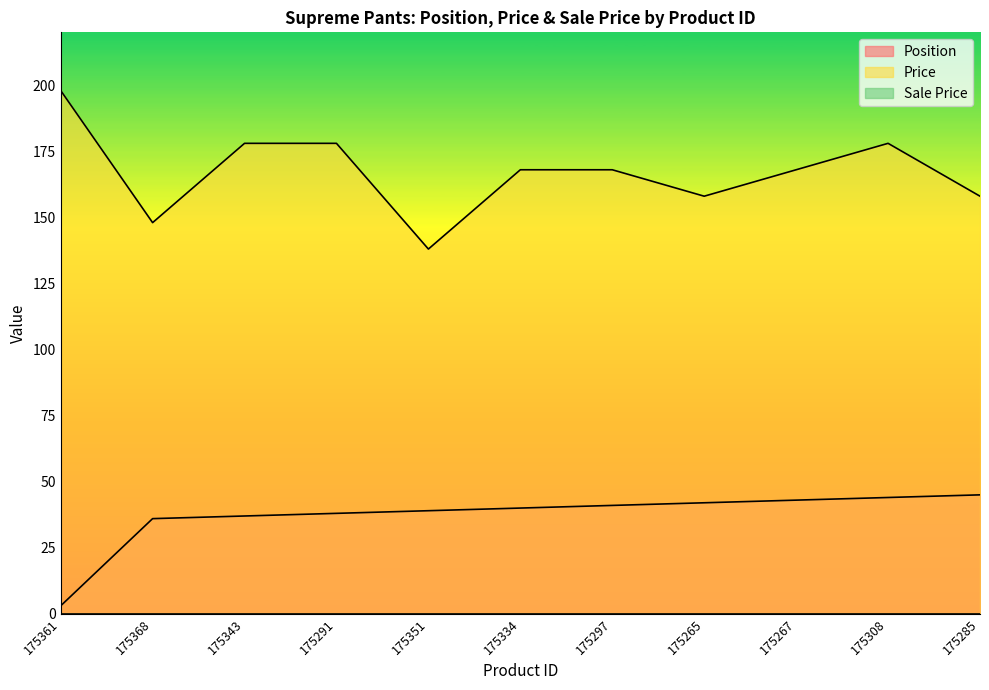

What is the value of the Price point at the 1st from the left?

198